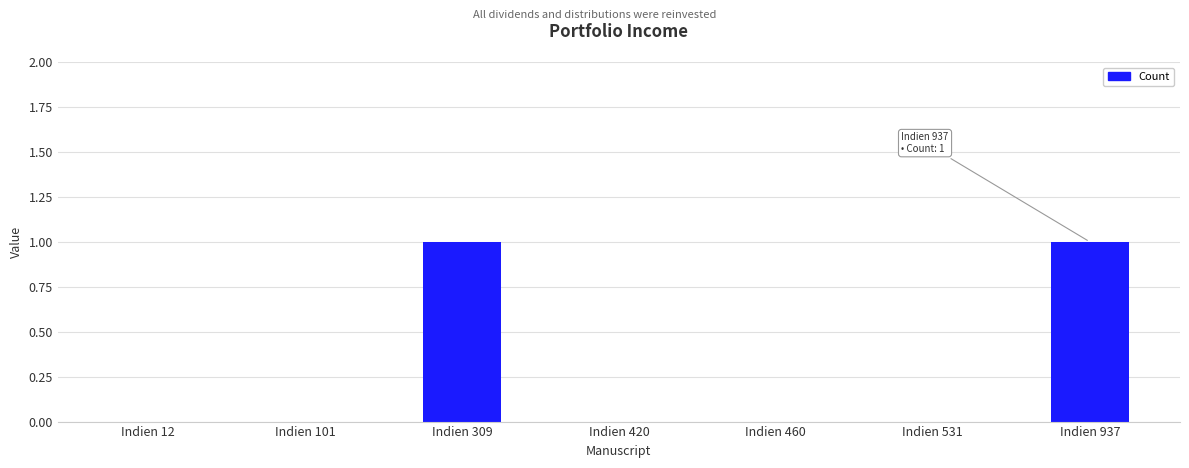

Reading left to right, what are all the values shown in this chart?

Indien 12=0	Indien 101=0	Indien 309=1	Indien 420=0	Indien 460=0	Indien 531=0	Indien 937=1